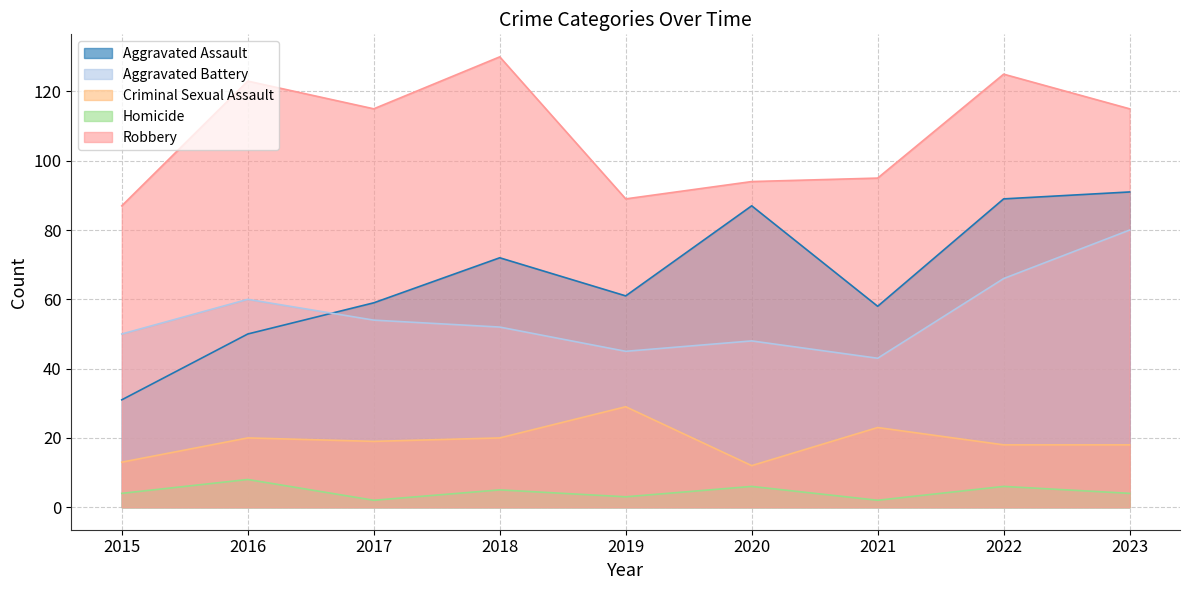

Which series has the widest spread of values?

Aggravated Assault